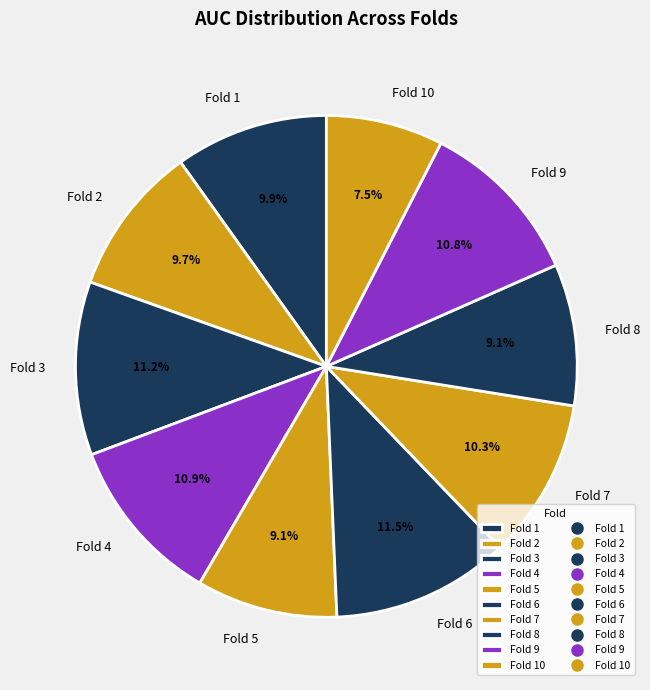

Count the number of slices in the pie.

10